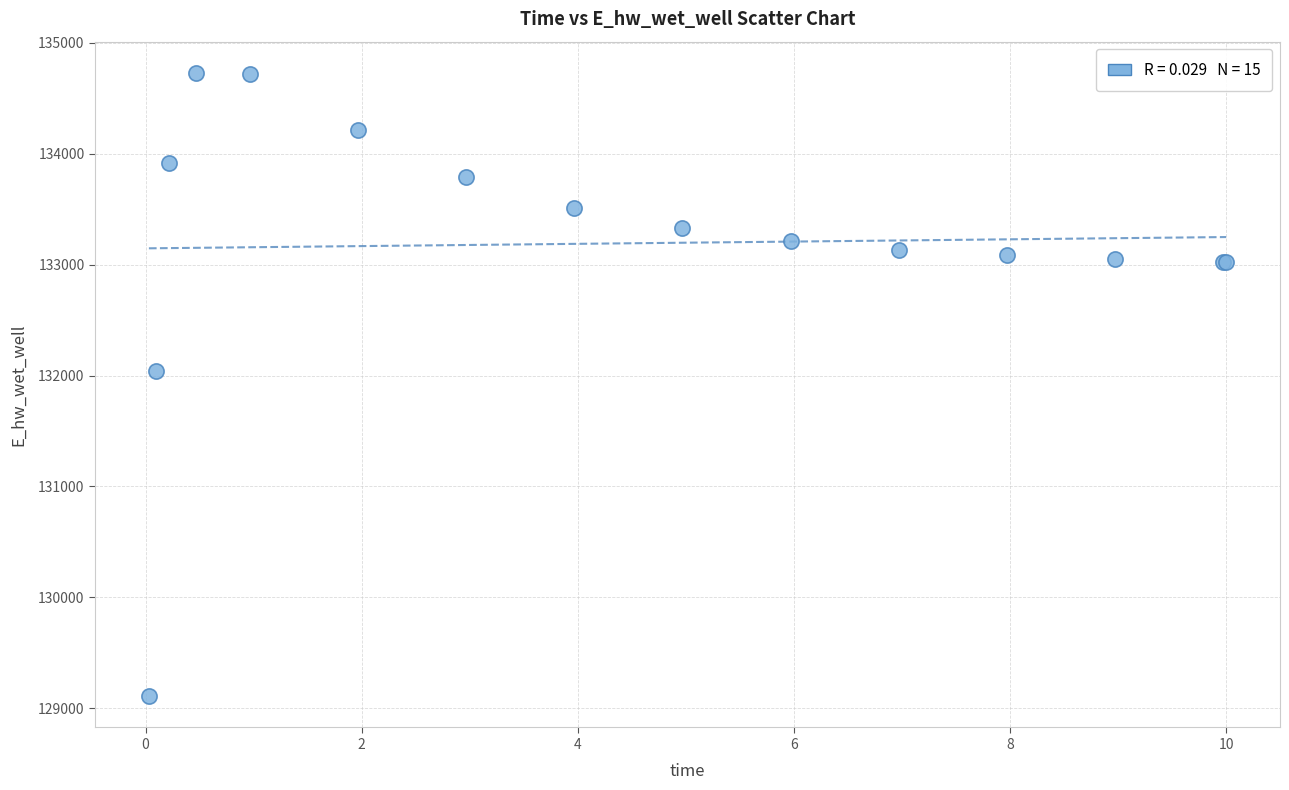

What Y value in the scatter plot is closest to 131918?

132040.8